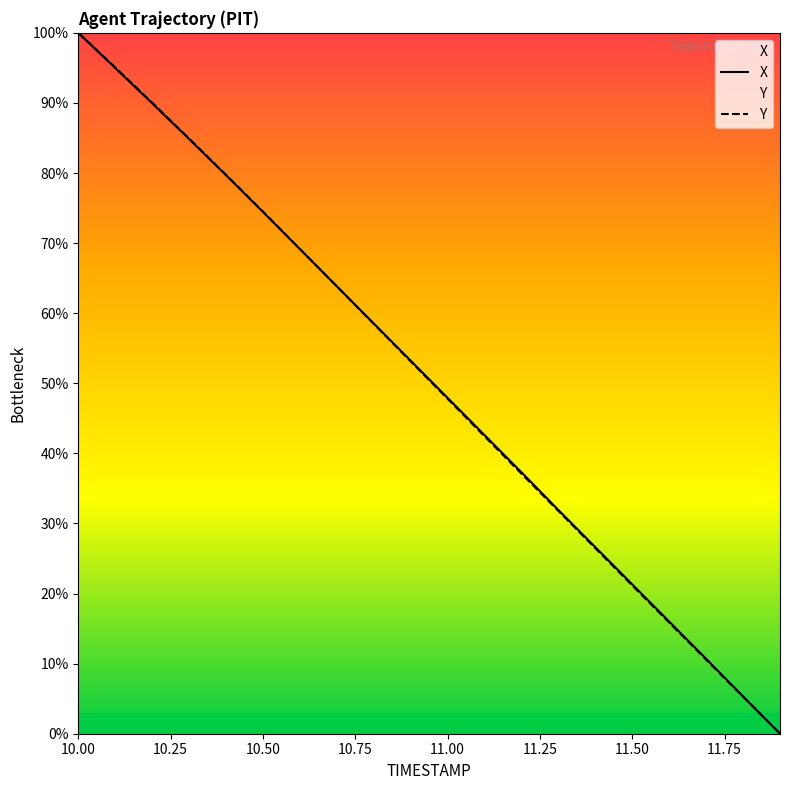

What is the maximum value shown in the chart?

100.0